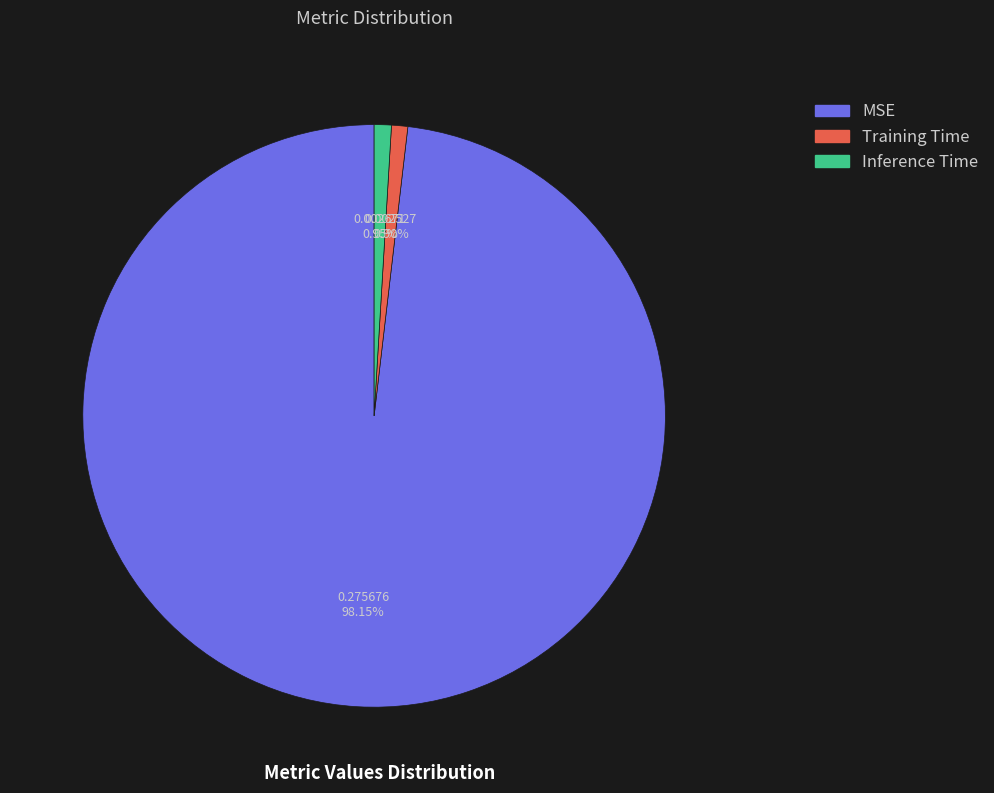

What percentage is the Inference Time slice, to the nearest percent?

1%